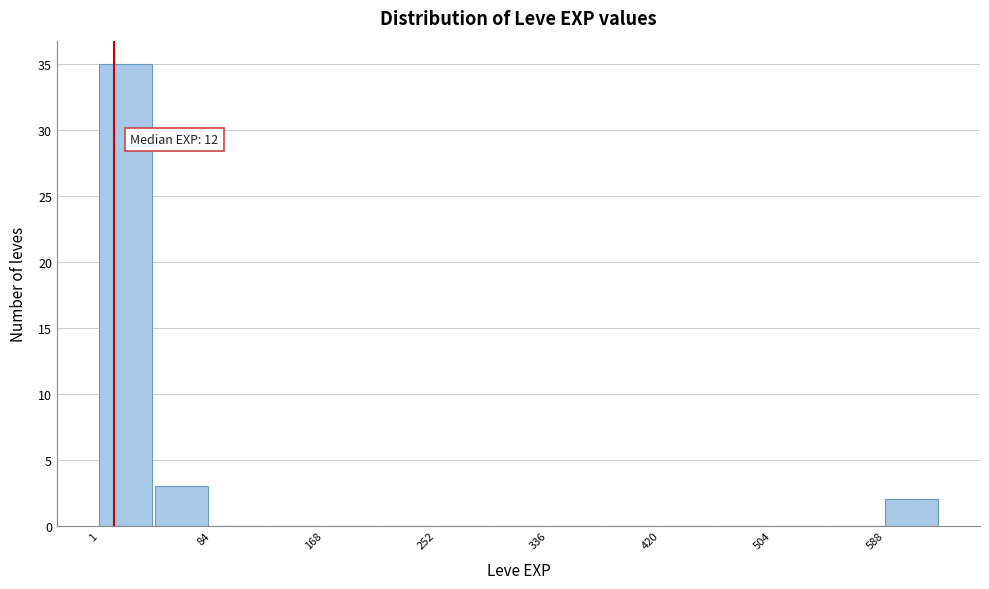

Which range on the x-axis has the tallest bar?

0 to 40